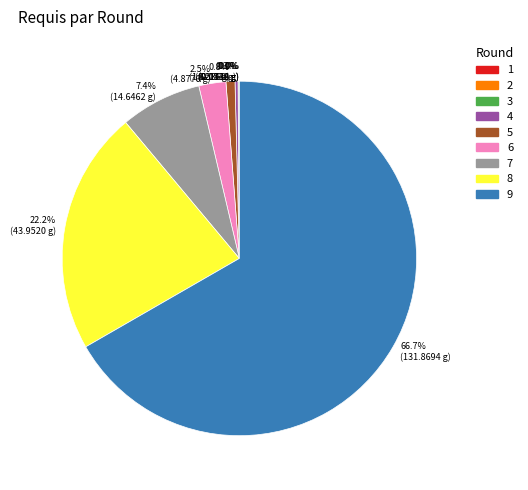

Is the sum of 7 and 9 greater than half?

Yes